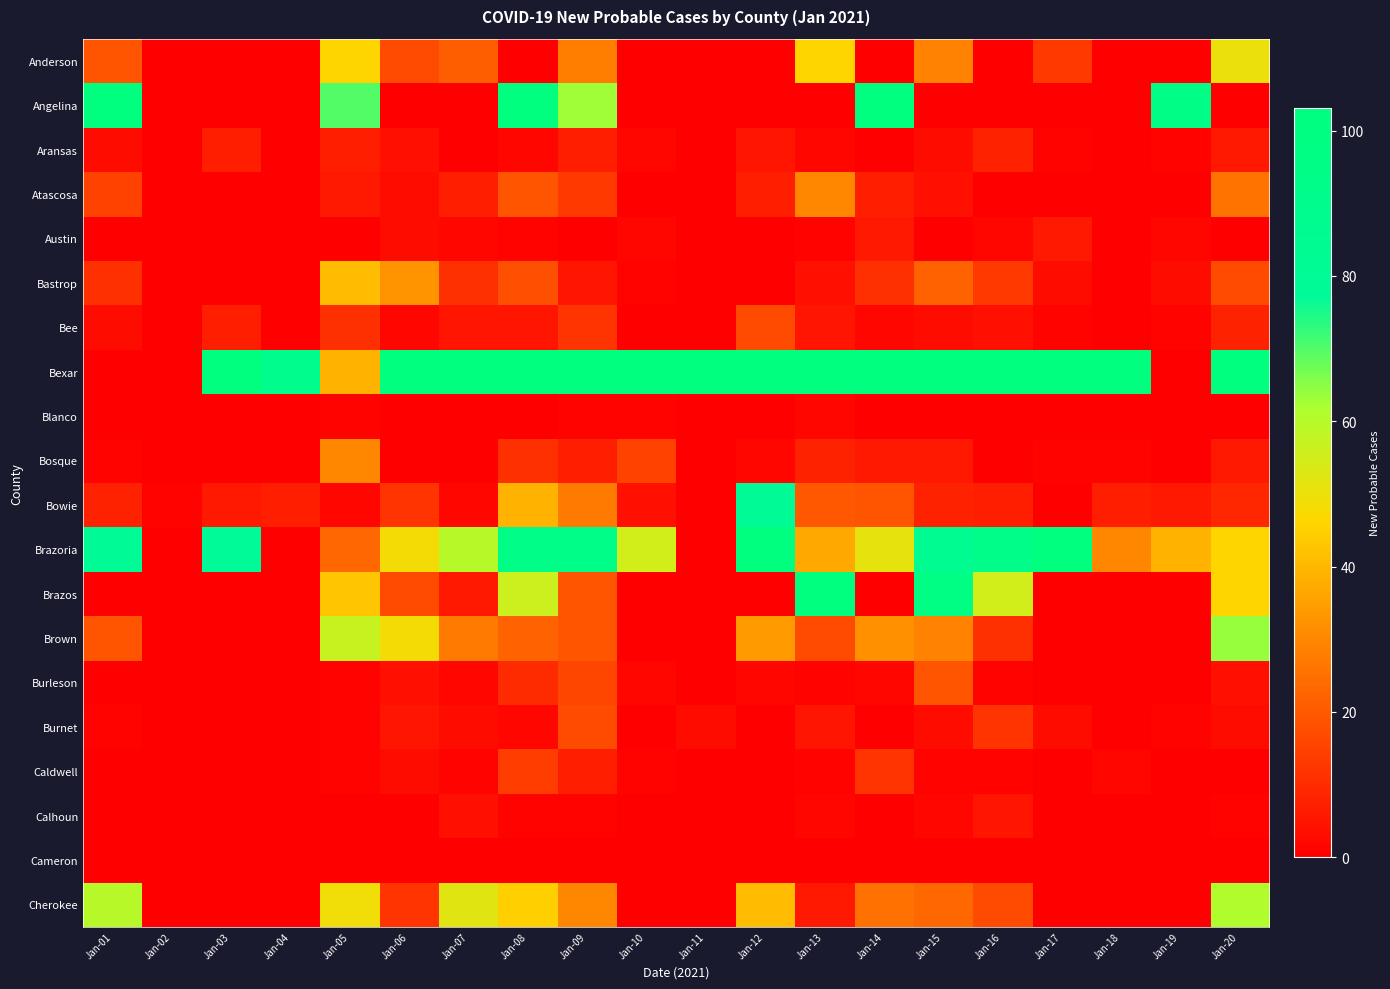

Count the number of data series in this chart.

20